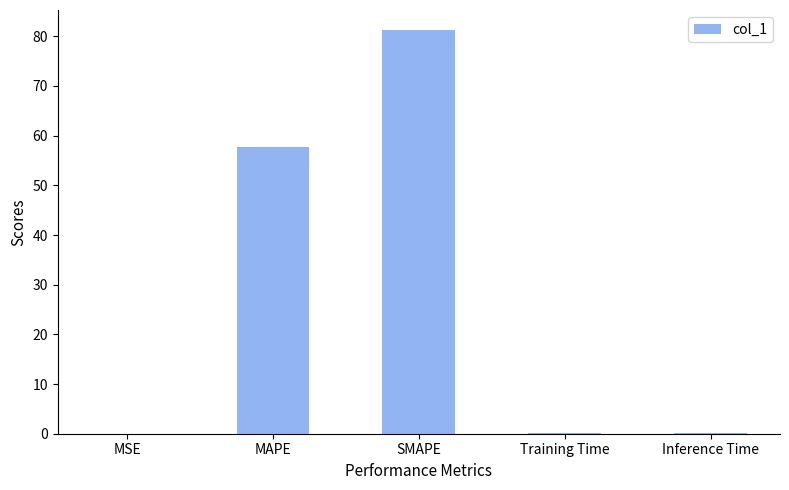

What is the maximum value shown in the chart?

81.2